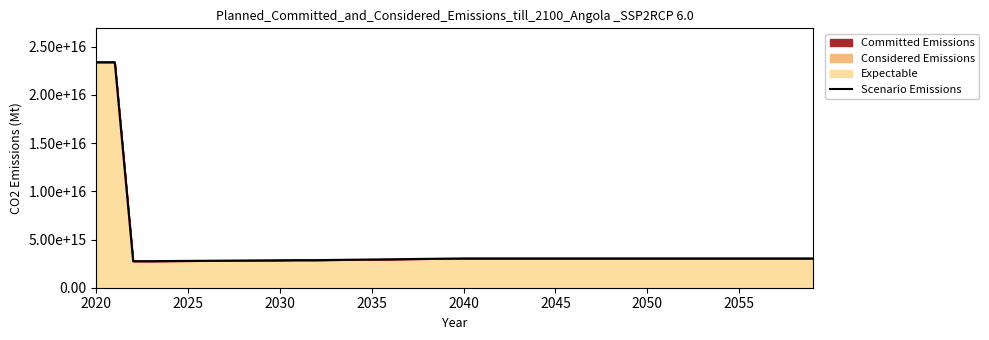

What is the average value?

3979237159333415.0